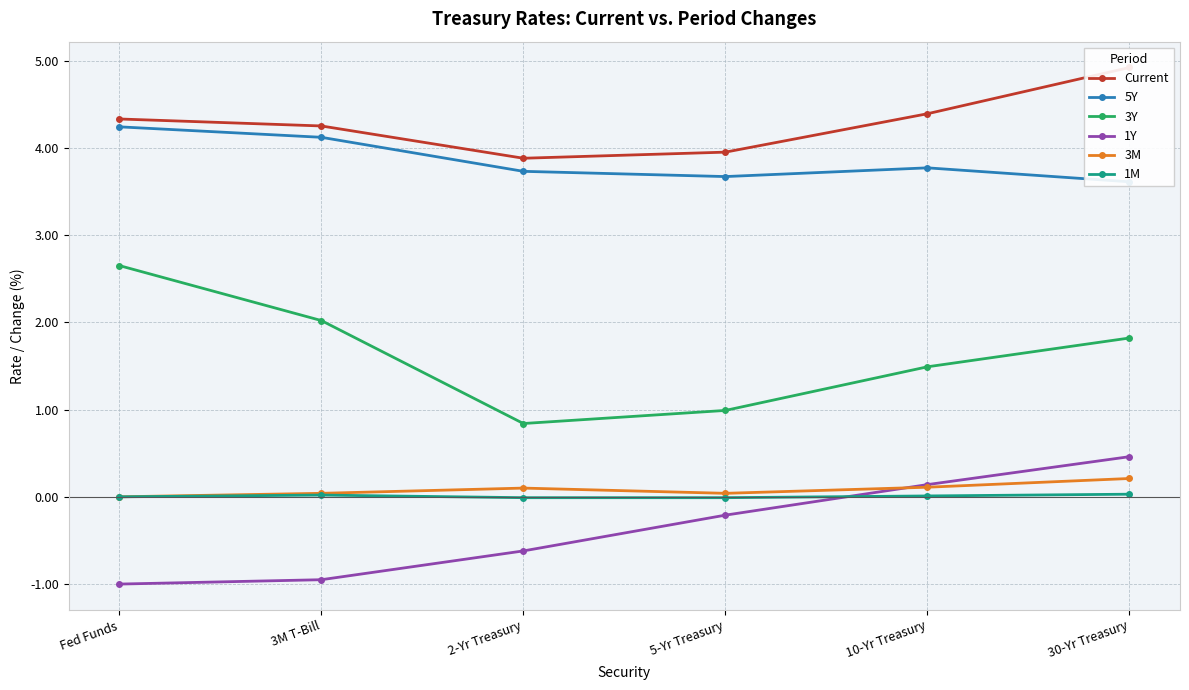

Is it true that 3Y equals 2.0 at 3M T-Bill?

True